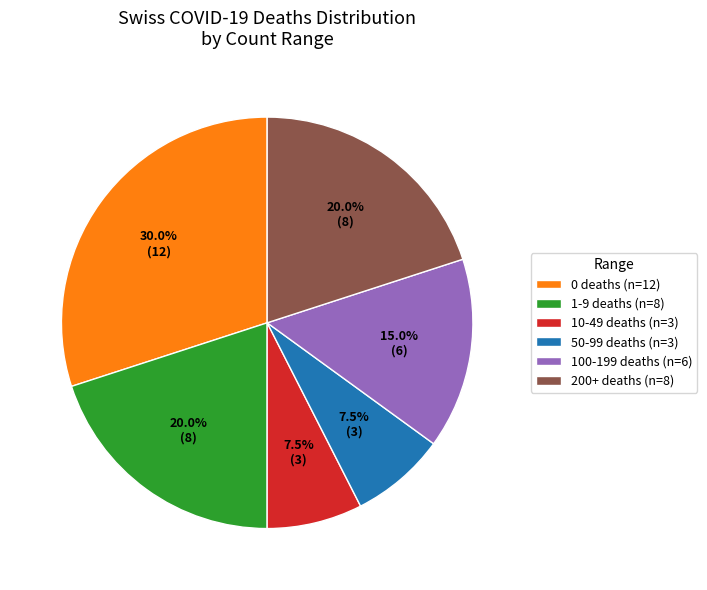

Is there any slice that represents more than half of the pie?

No